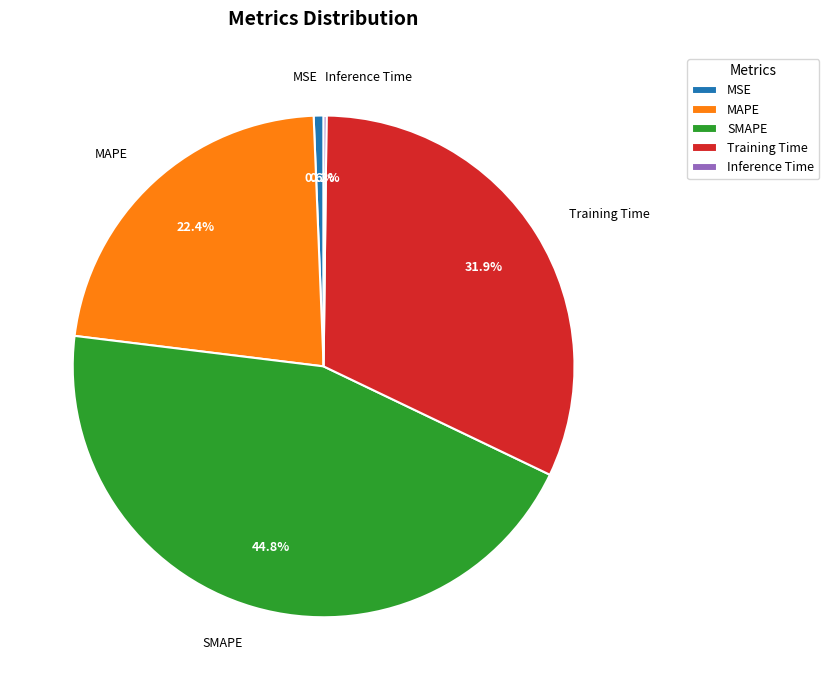

What is the largest slice in the pie chart?

SMAPE